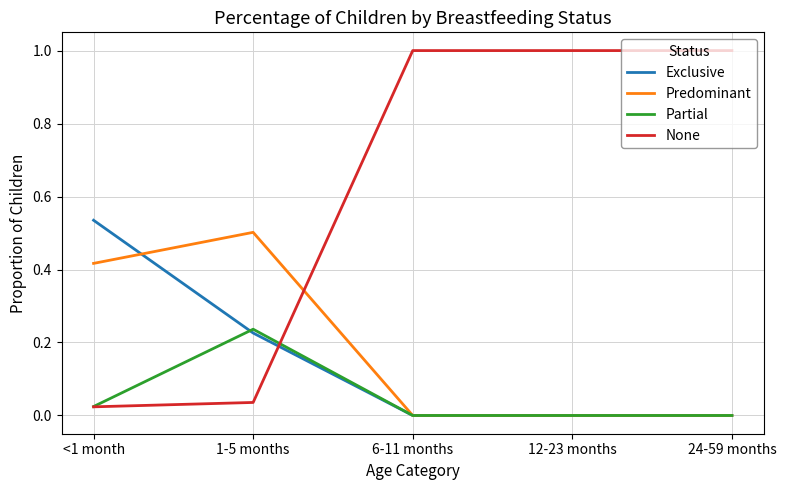

What position from the right is 12-23 months?

2